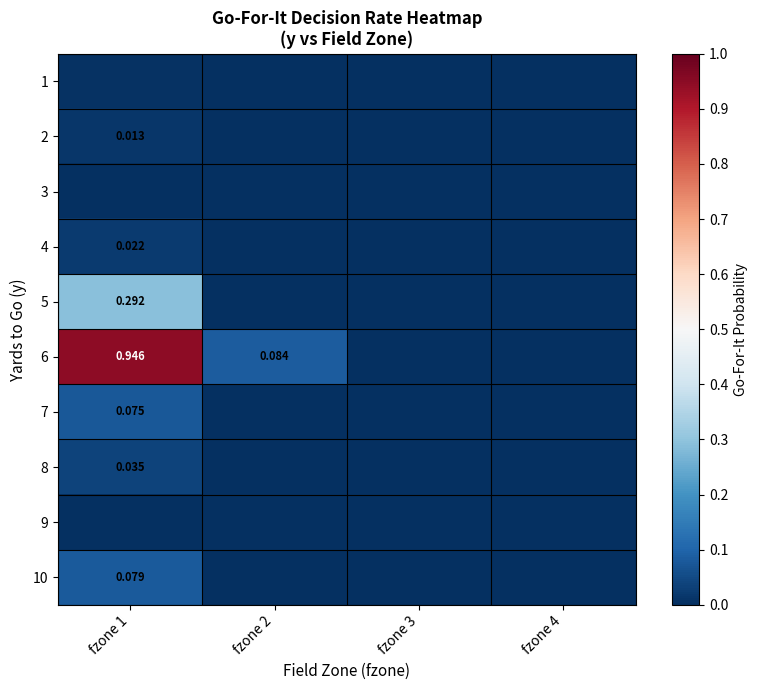

True or false: 4 has a value of 0.0 at fzone 4.

True